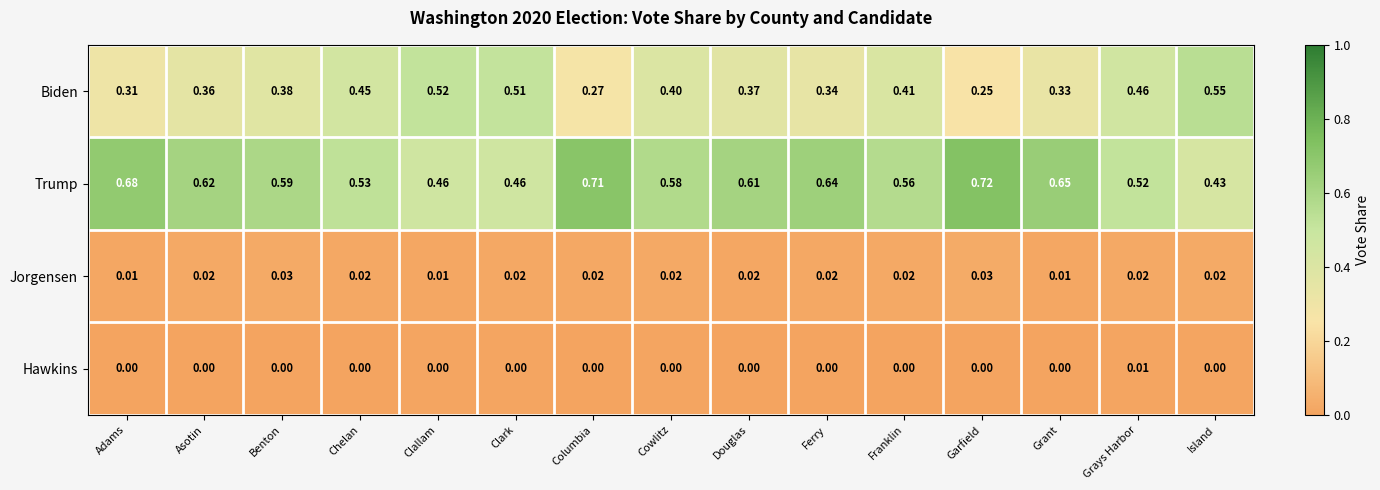

List the labels in order of Biden value, smallest first.

Garfield, Columbia, Adams, Grant, Ferry, Asotin, Douglas, Benton, Cowlitz, Franklin, Chelan, Grays Harbor, Clark, Clallam, Island